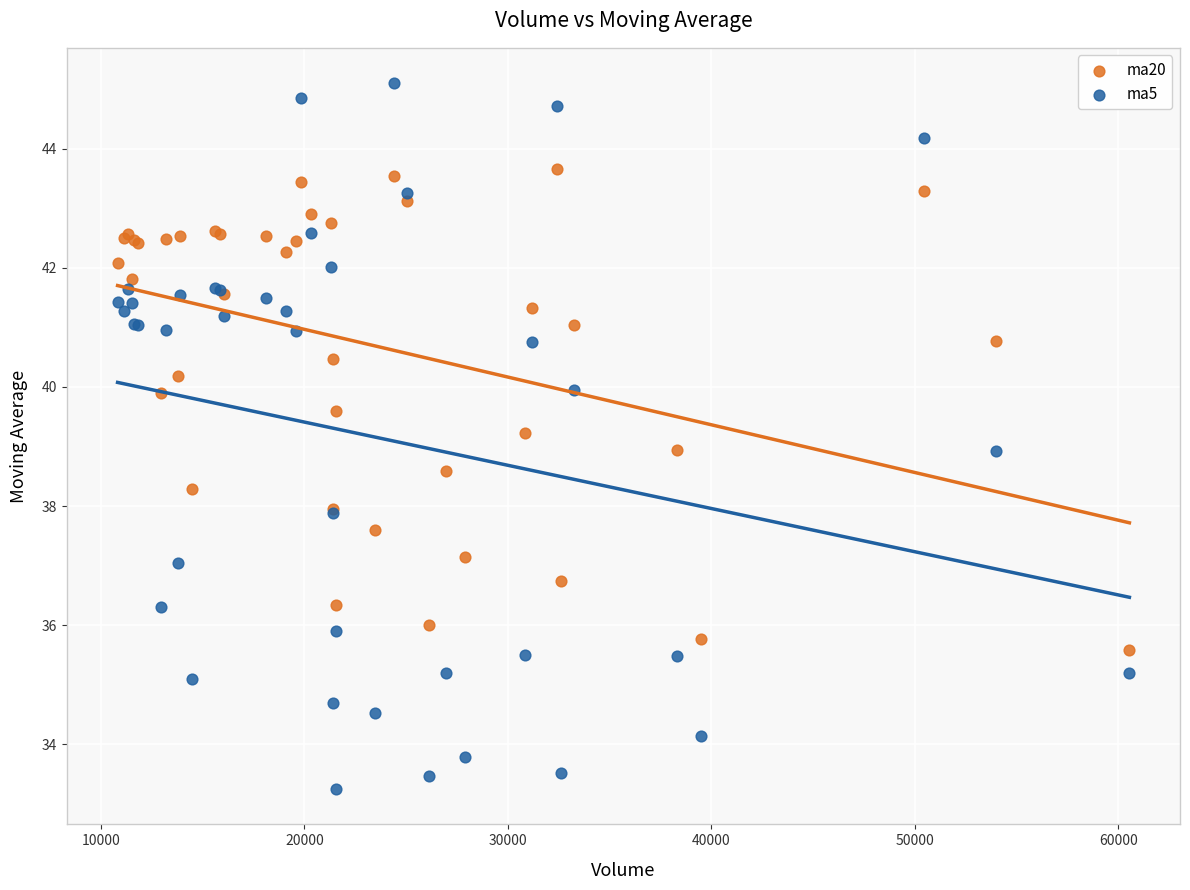

Which series reaches the minimum Y coordinate?

ma5